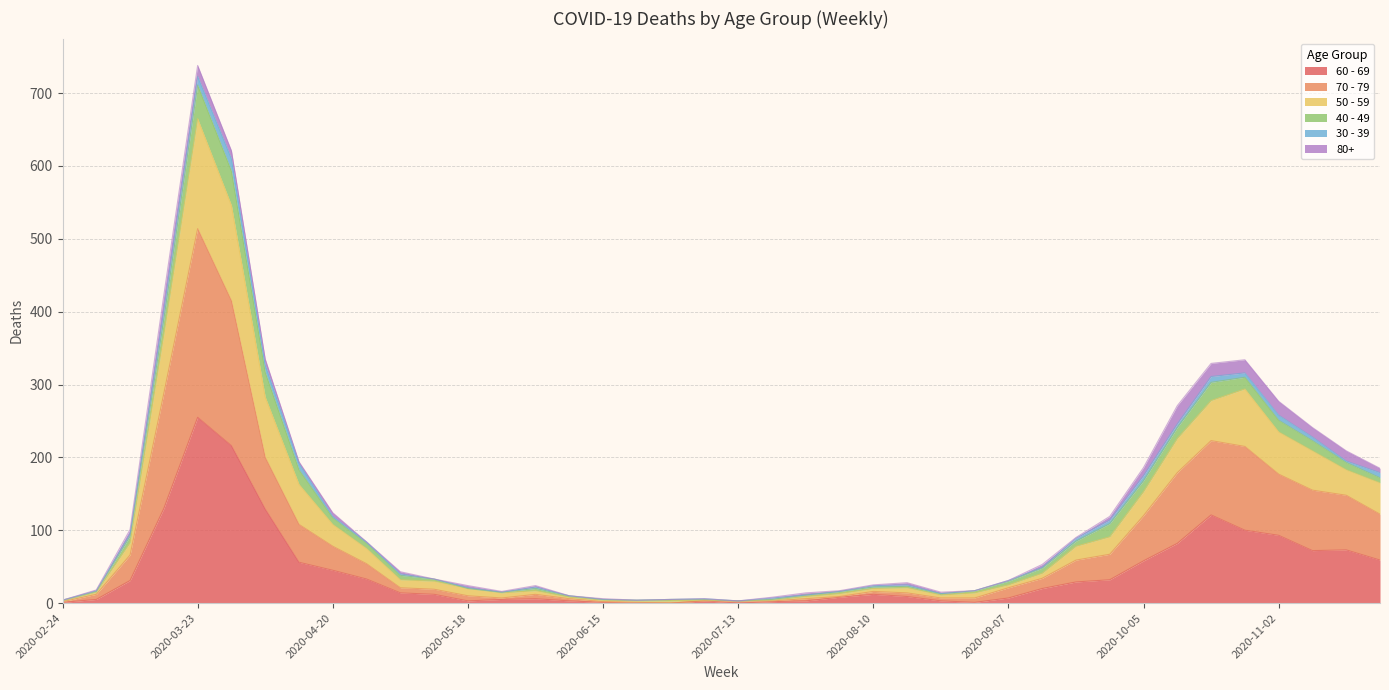

Which has a higher value, 2020-07-20 or 2020-09-28?

2020-09-28